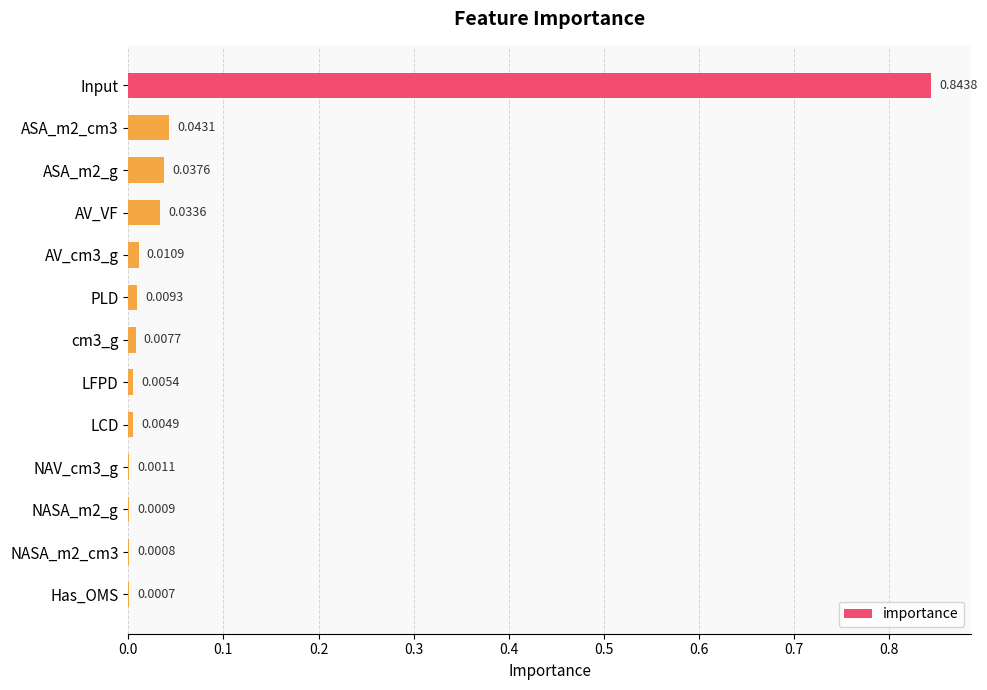

Which has a higher value, LCD or NASA_m2_g?

LCD